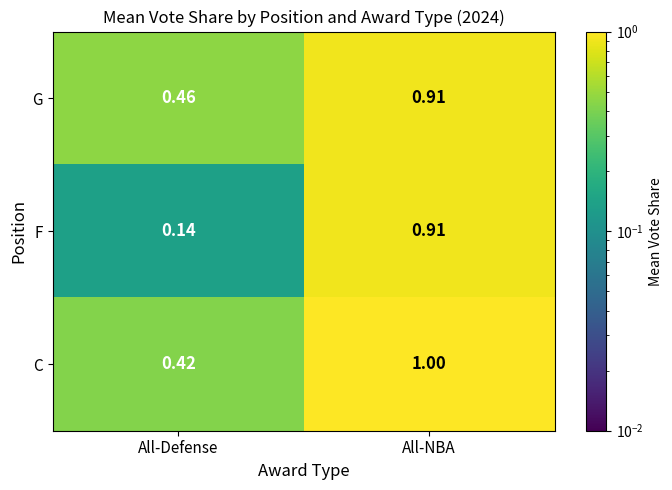

How many categories are shown in the chart?

2